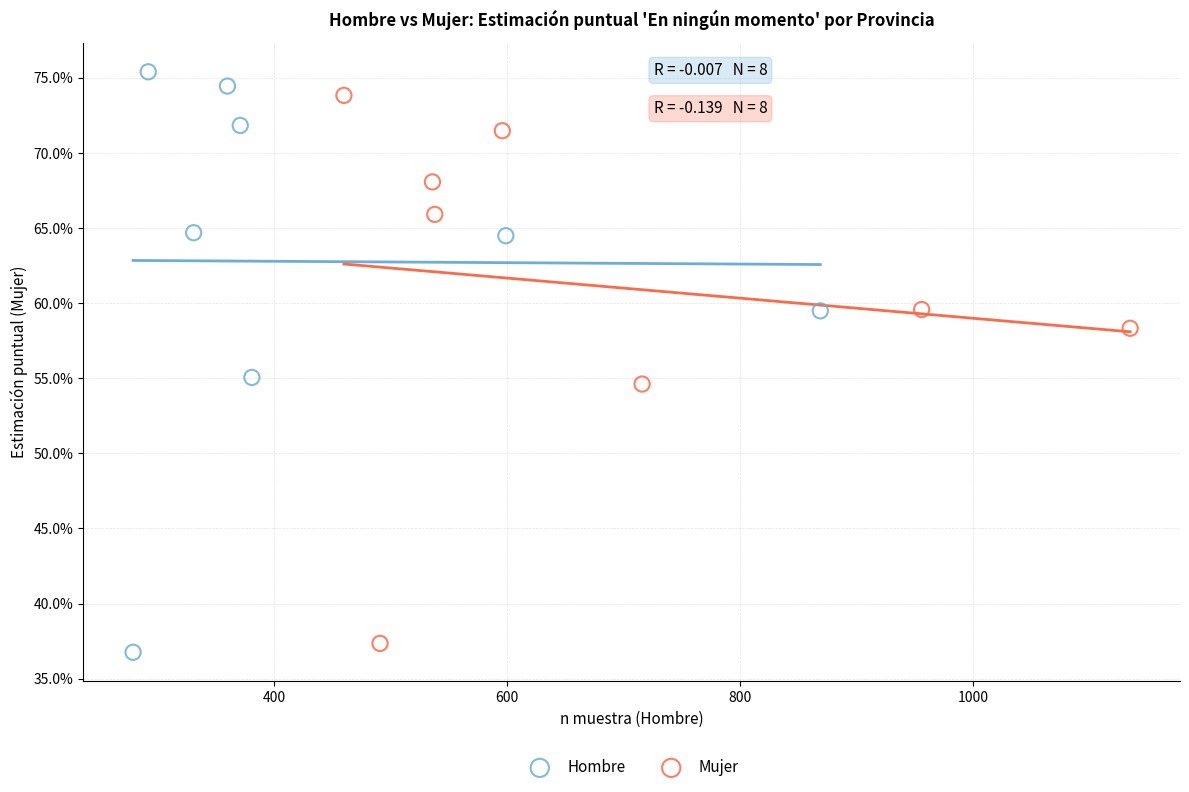

Which series has the largest Y range (max minus min)?

Hombre